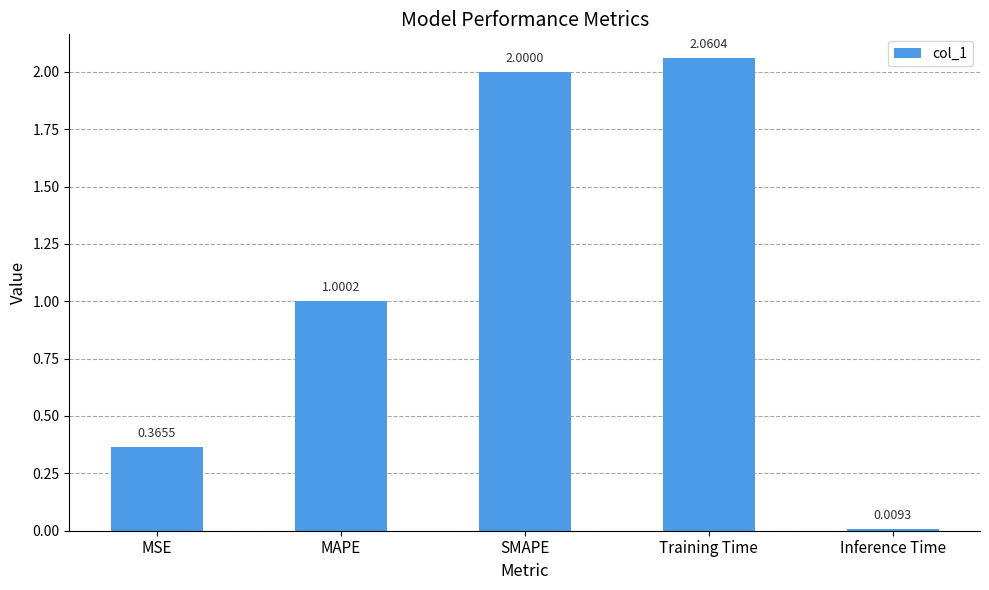

Rank the categories by value from highest to lowest.

Training Time, SMAPE, MAPE, MSE, Inference Time